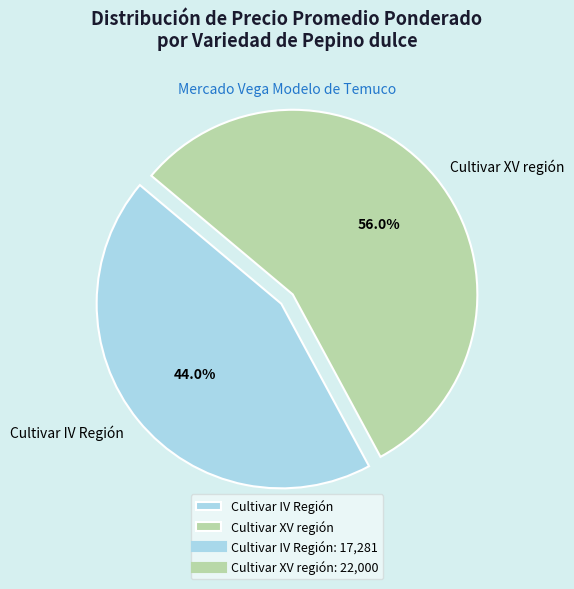

To the nearest percent, what is the difference between the largest and smallest slice percentages?

11%